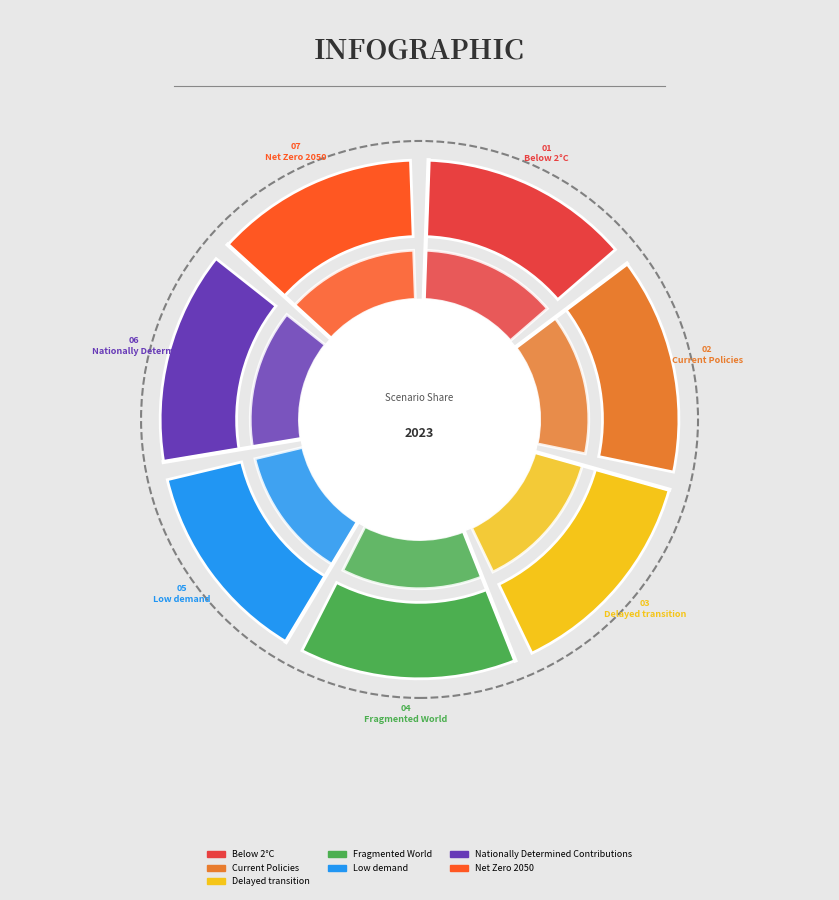

Does Delayed transition account for over 50% of the chart?

No